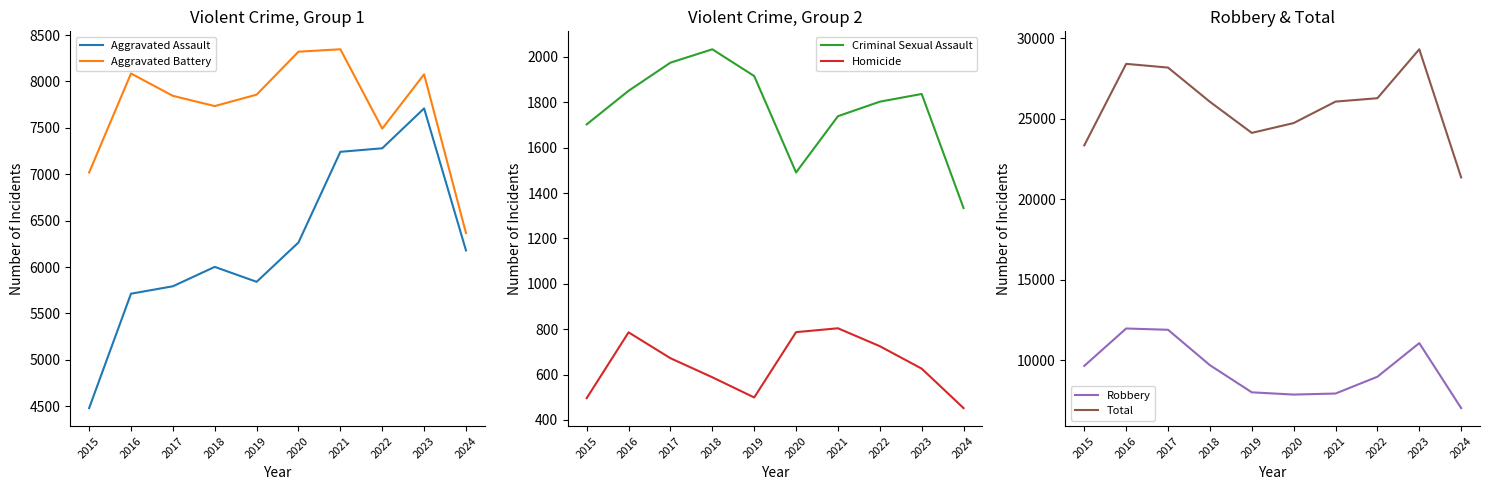

Which series has the widest spread of values?

Total